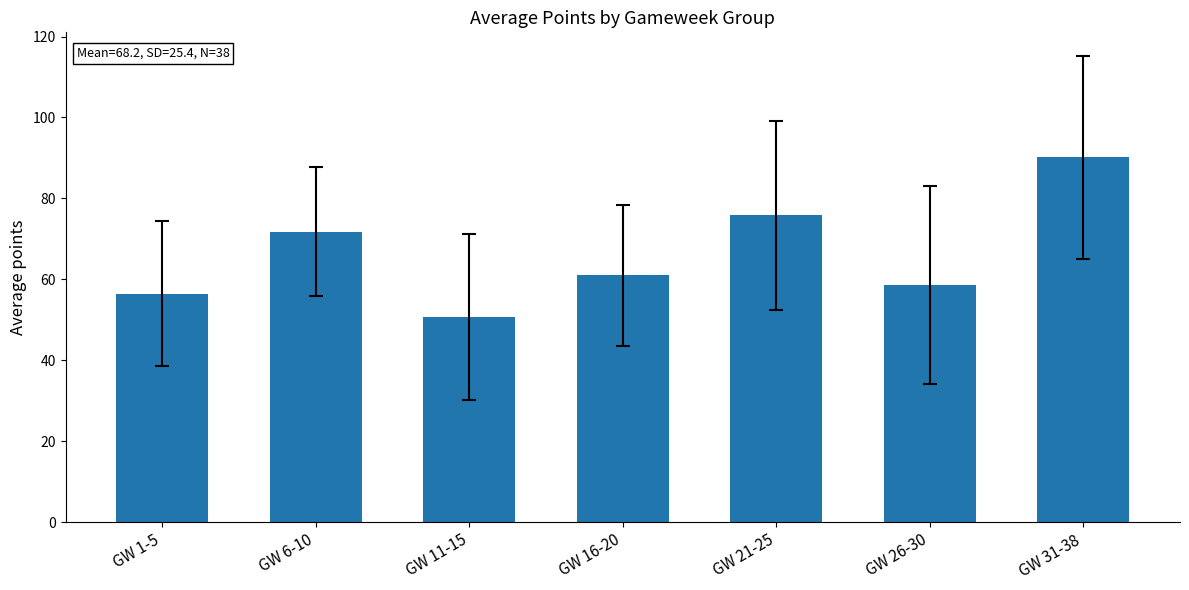

What is the sum of the values at GW 31-38 and GW 26-30?

148.7